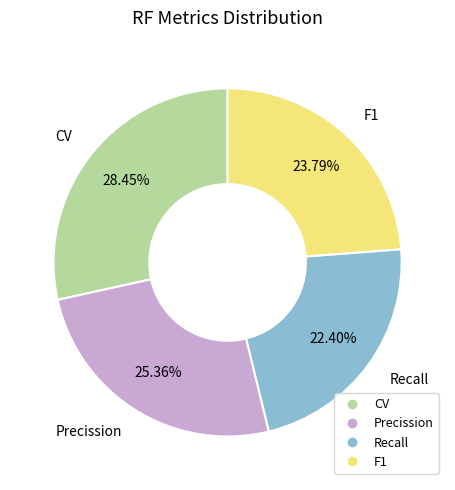

How much of the chart is everything except F1?

76.2%